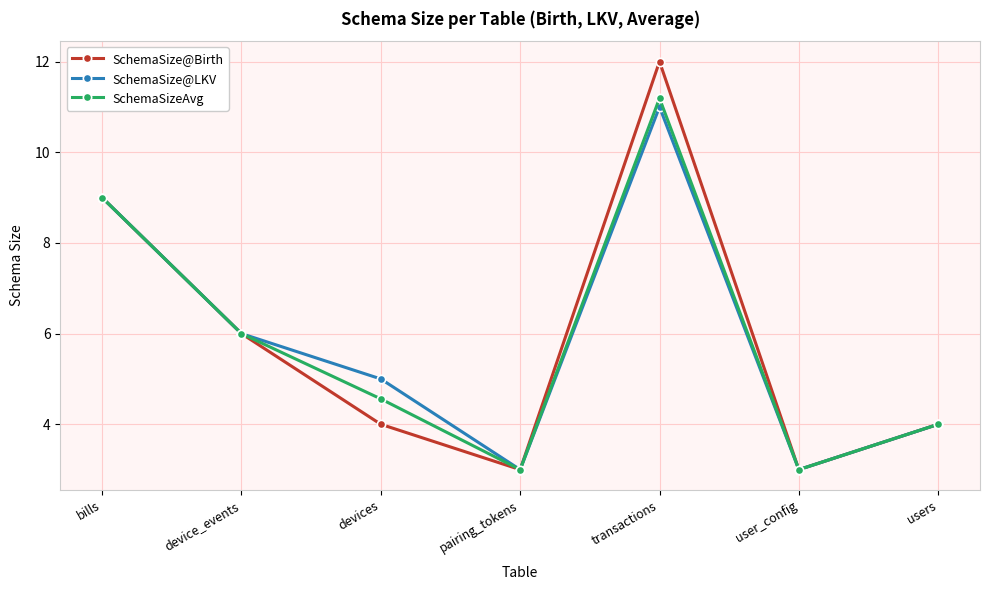

Is the value of SchemaSize@Birth at pairing_tokens greater than the value of SchemaSize@LKV at transactions?

No